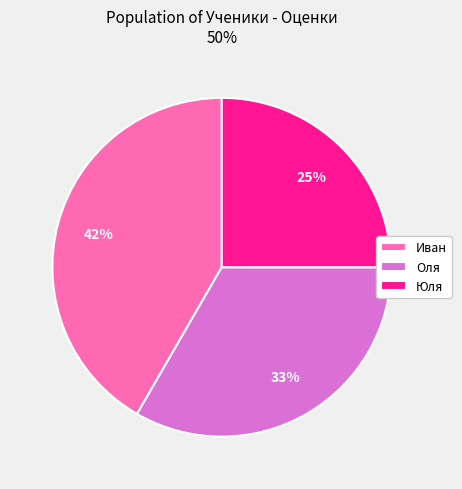

Count the number of slices in the pie.

3